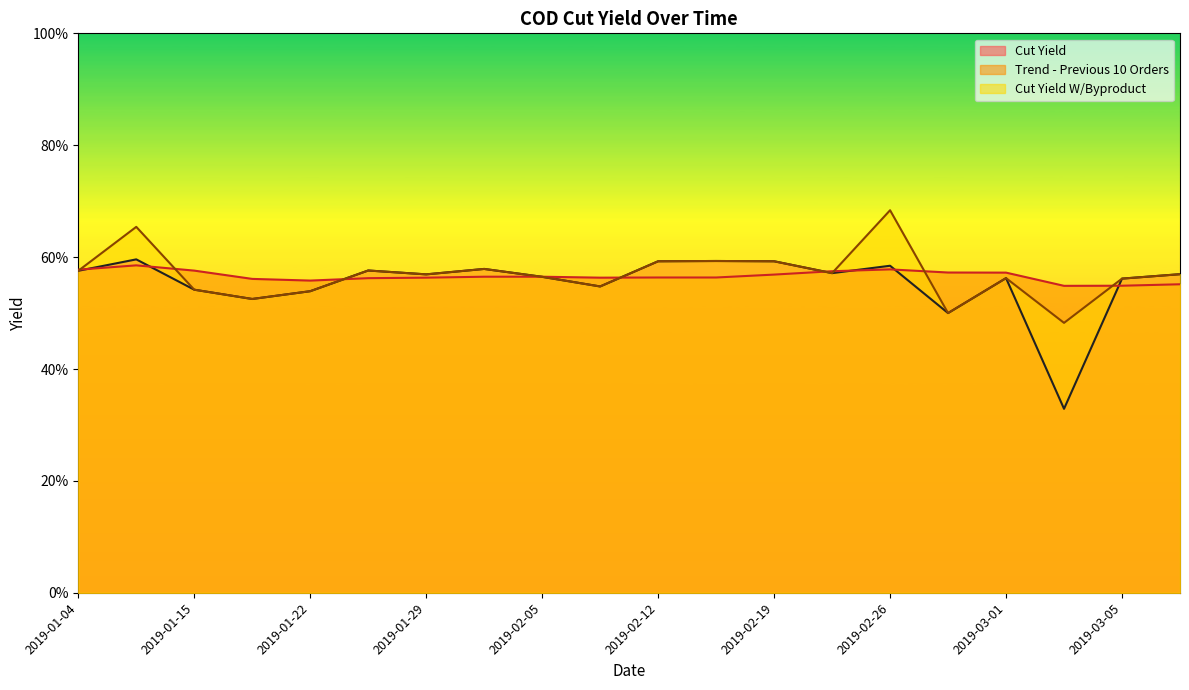

What is the highest value of the Cut Yield series?

0.6